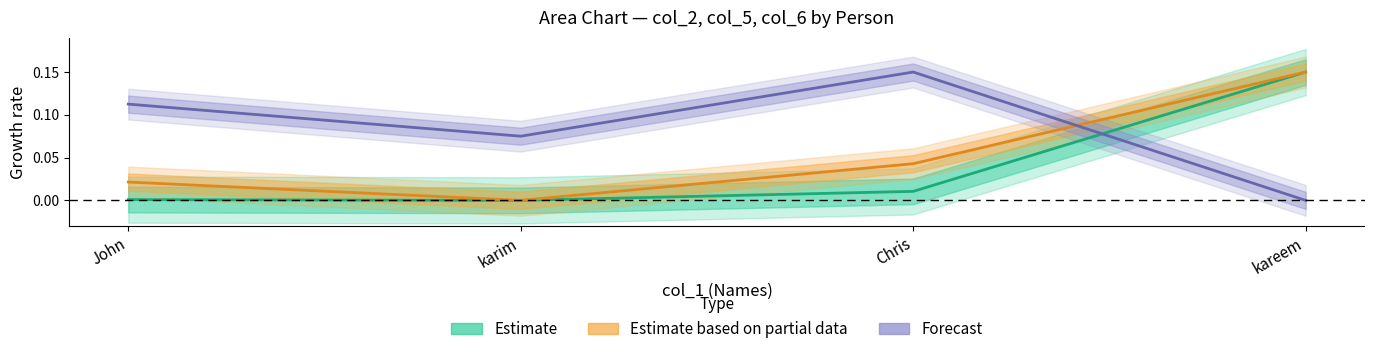

Does the chart have visible grid lines?

No